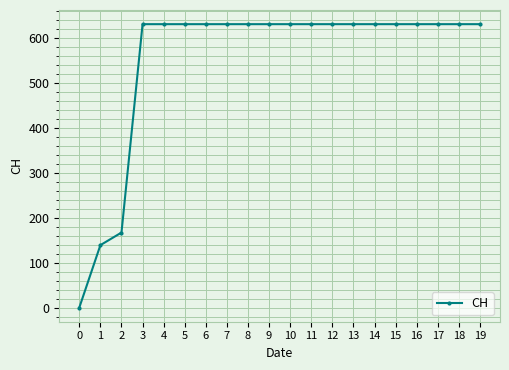

Reading right to left, list all the values displayed in this chart.

631	631	631	631	631	631	631	631	631	631	631	631	631	631	631	631	631	167	139	0